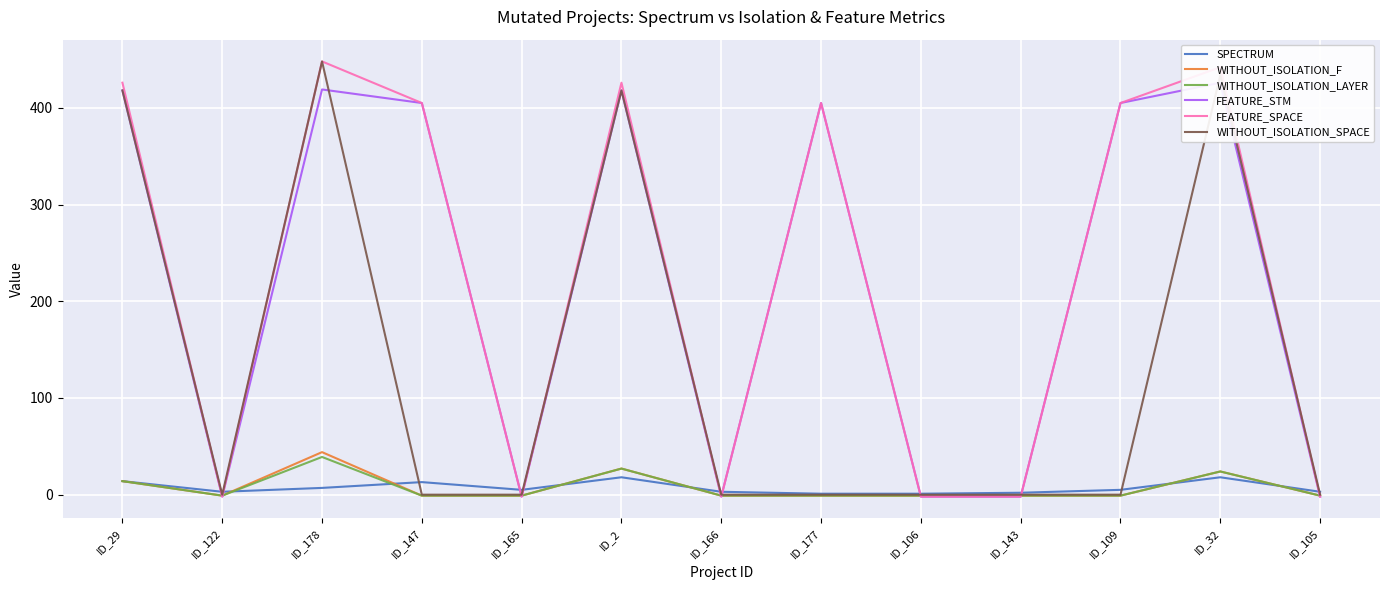

Is it true that WITHOUT_ISOLATION_F equals -1 at ID_122?

True